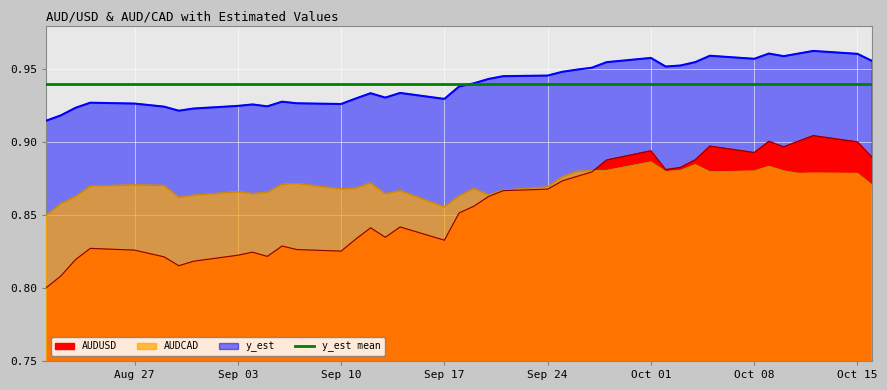

True or false: AUDCAD has more than 1 points higher than both neighbors.

True